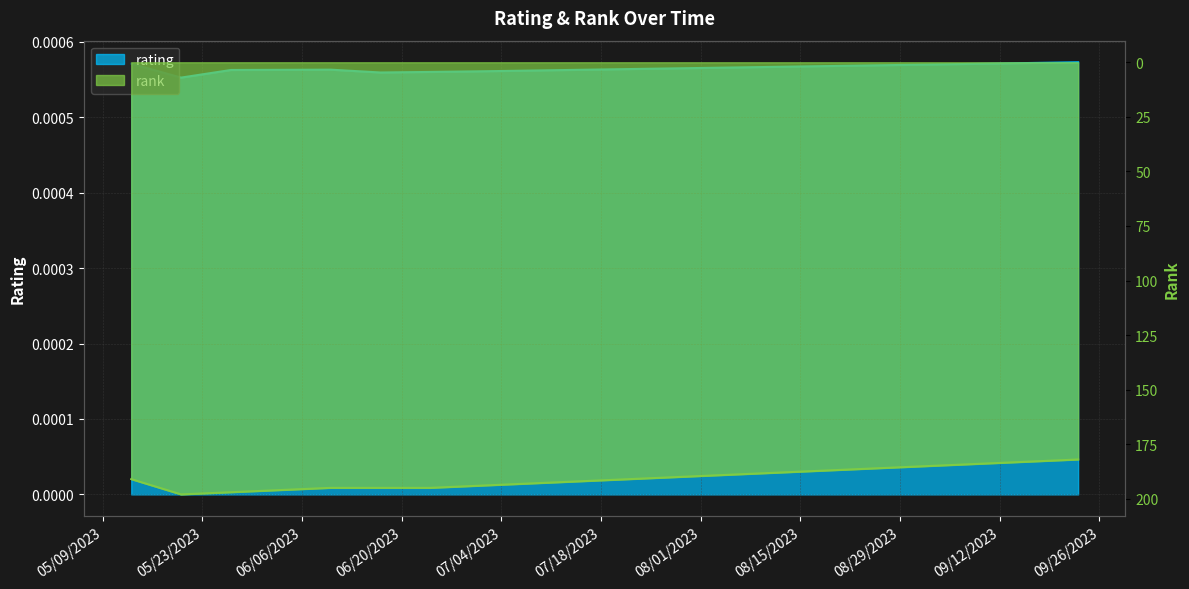

The rank series shows 196.0 at 06/03/2023. True or false?

True